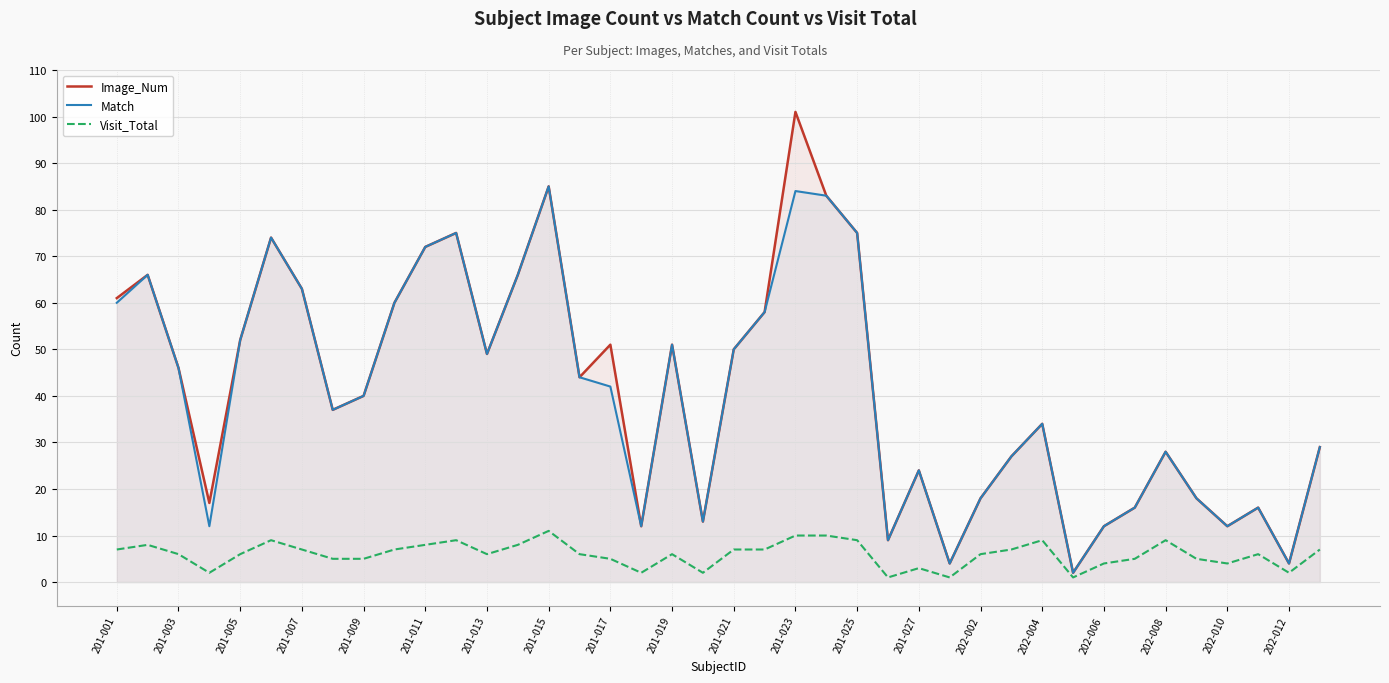

True or false: Visit_Total and Image_Num cross at least once.

False